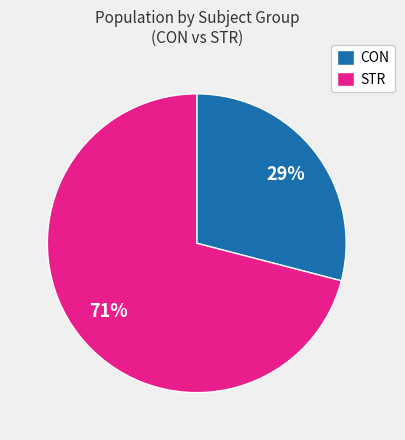

How many segments does this pie chart have?

2